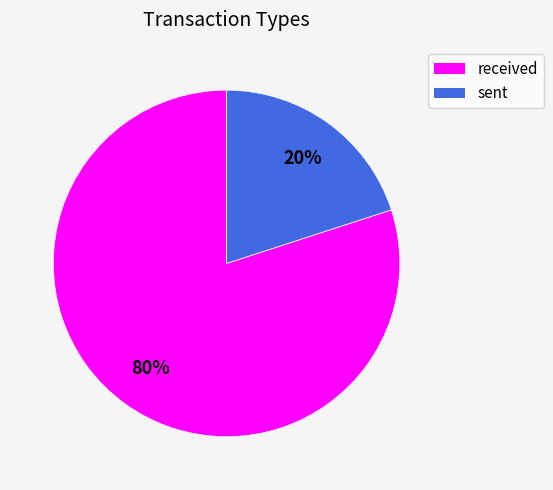

Is there a majority slice in this chart?

Yes